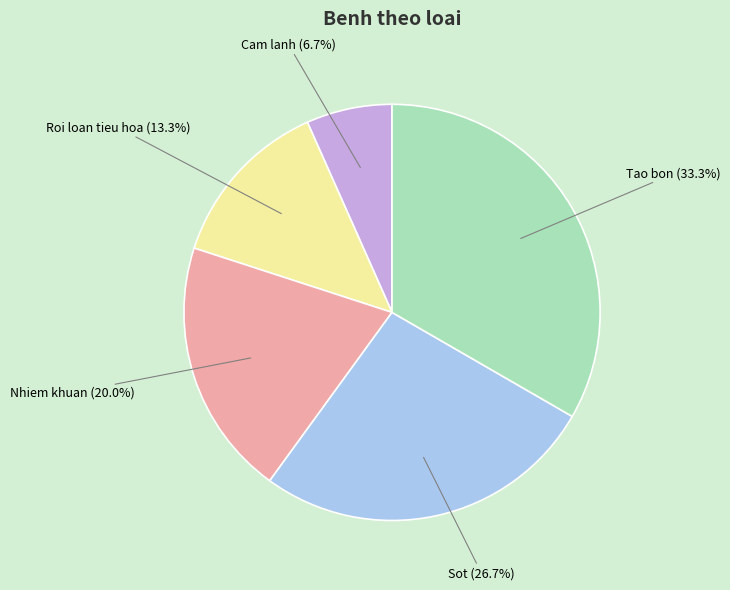

What is the total percentage of Cam lanh and Roi loan tieu hoa?

20.0%